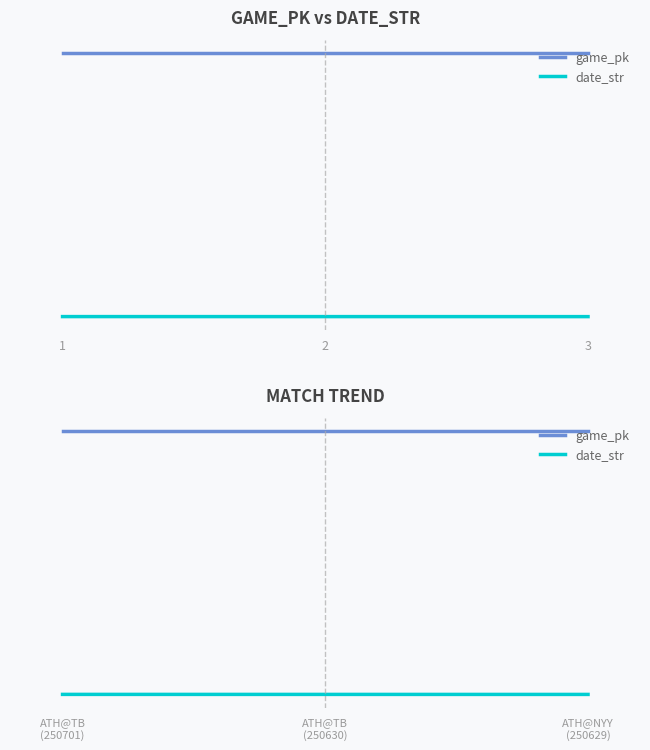

What are all the series names shown in the legend?

game_pk, date_str